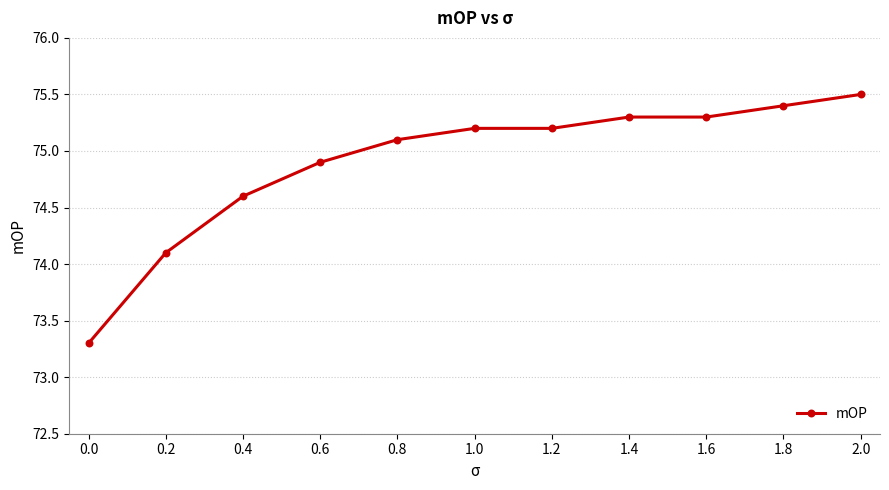

Reading left to right, transcribe all the data shown in this chart.

0.0=73.3	0.2=74.1	0.4=74.6	0.6=74.9	0.8=75.1	1.0=75.2	1.2=75.2	1.4=75.3	1.6=75.3	1.8=75.4	2.0=75.5